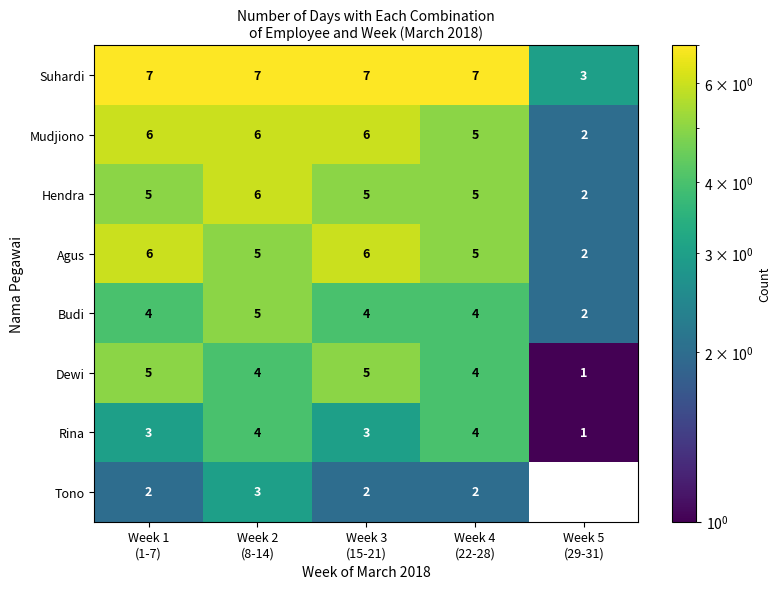

Which series has the largest total across all categories?

Suhardi